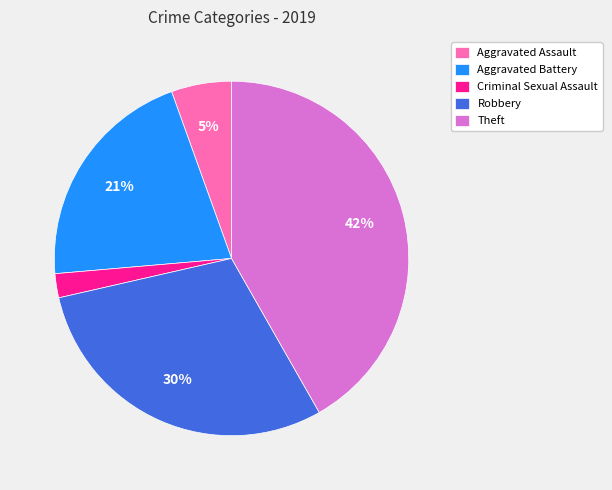

To the nearest percent, what is the difference between the largest and smallest slice percentages?

40%